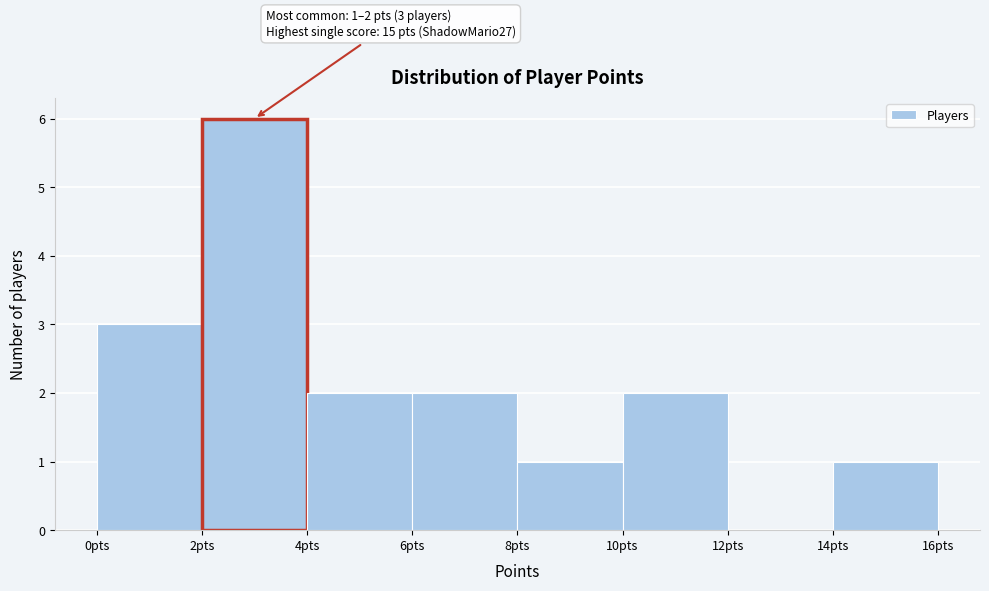

Over which range of the x-axis is the bar tallest?

2 to 4